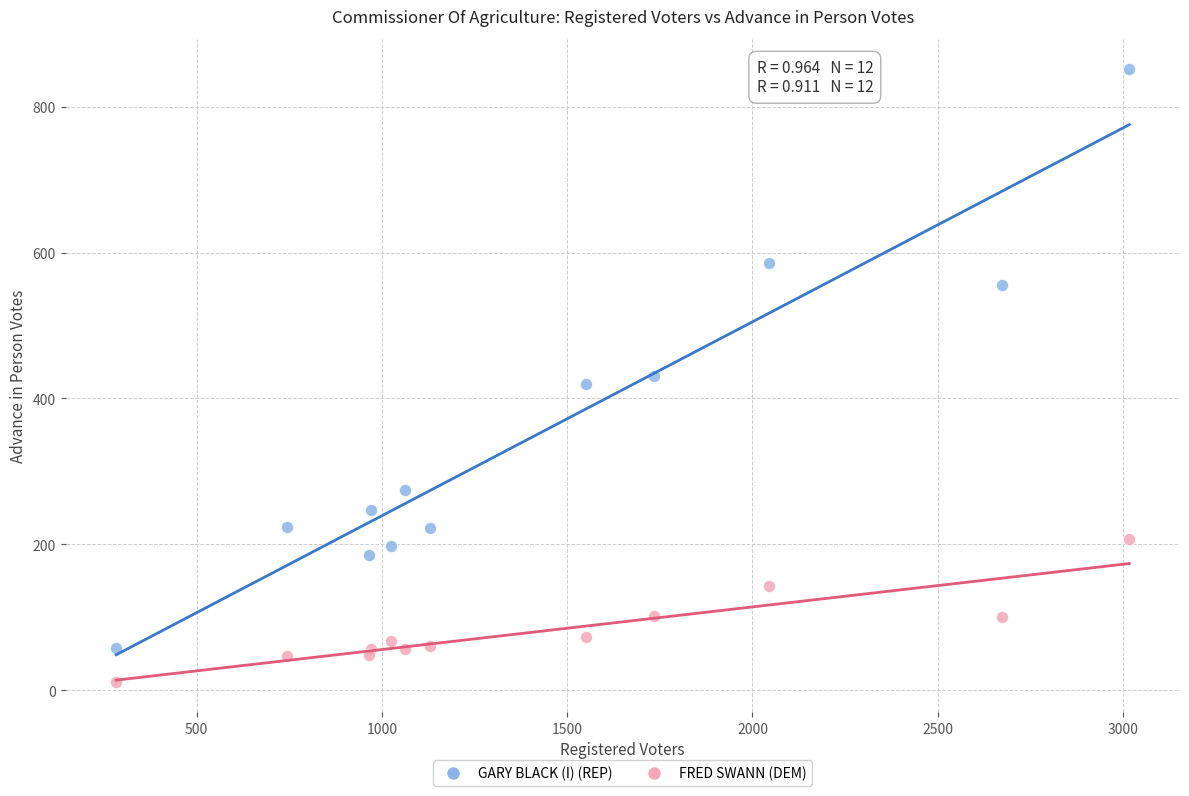

Which series reaches the minimum Y coordinate?

FRED SWANN (DEM)